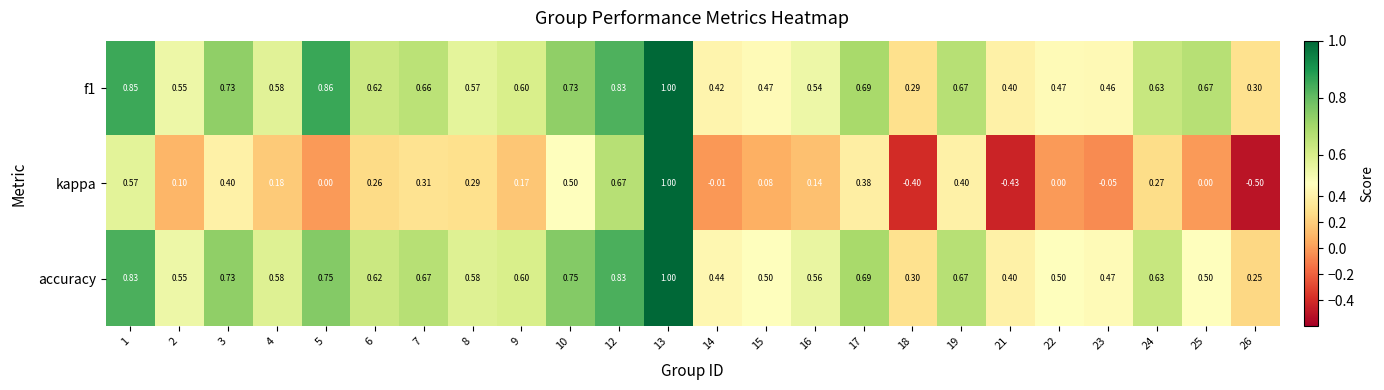

Which series has the widest spread of values?

kappa